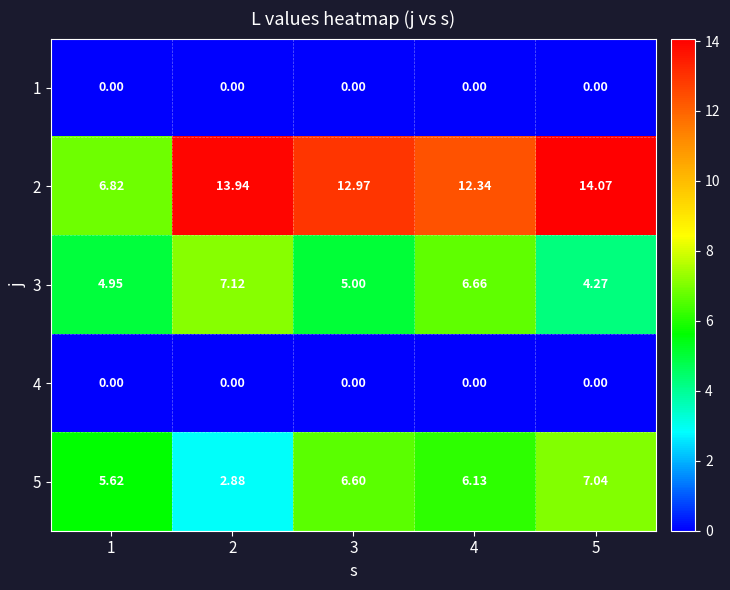

What is the spread (max minus min) of values at 3?

13.0